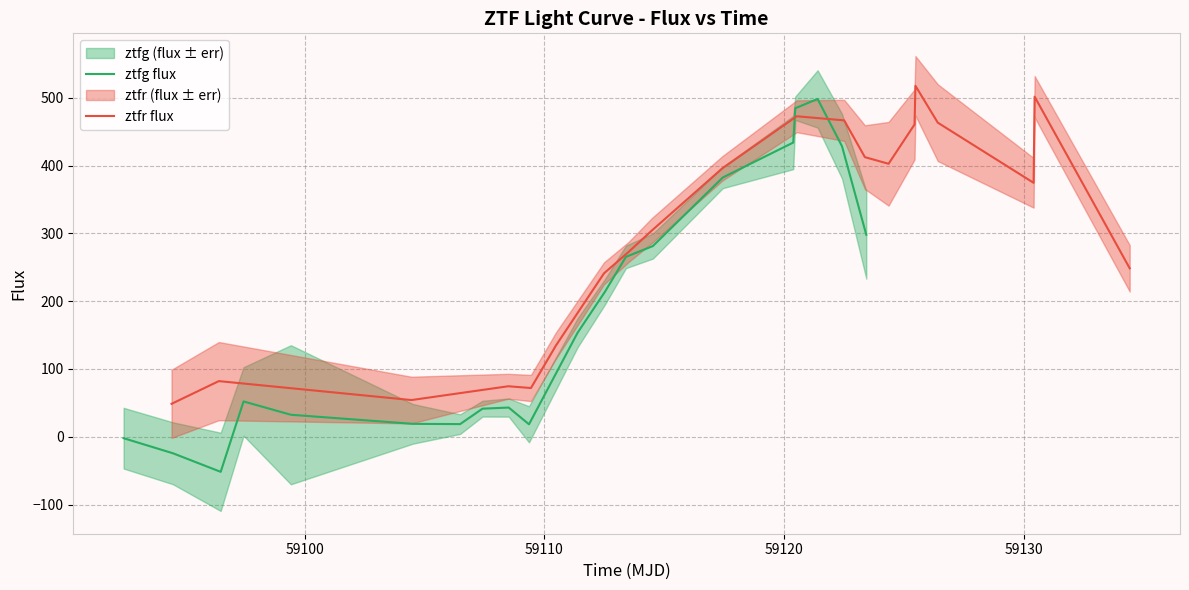

How many values in the ztfr flux series exceed 374?

10